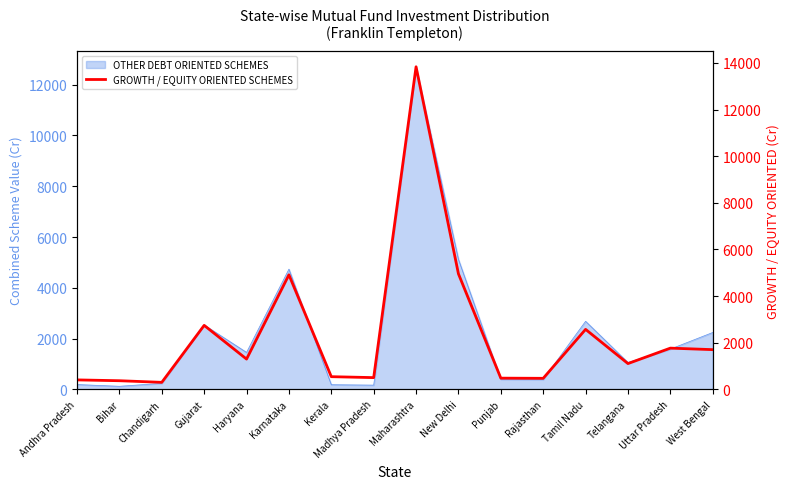

What is the label of the 13th point from the right?

Gujarat